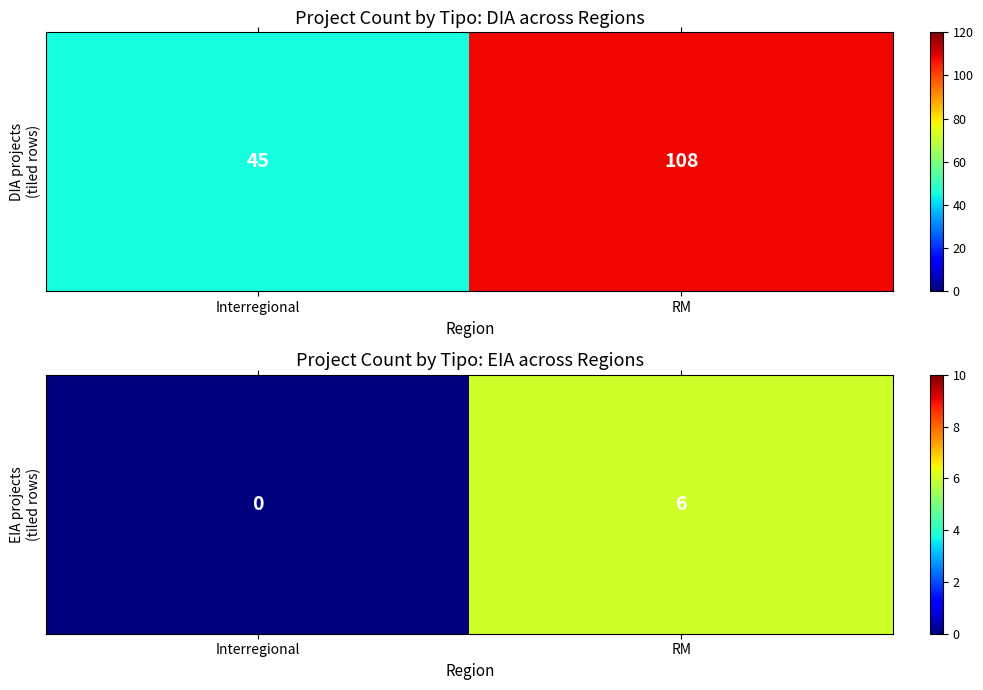

Between RM and Interregional, which is larger?

RM